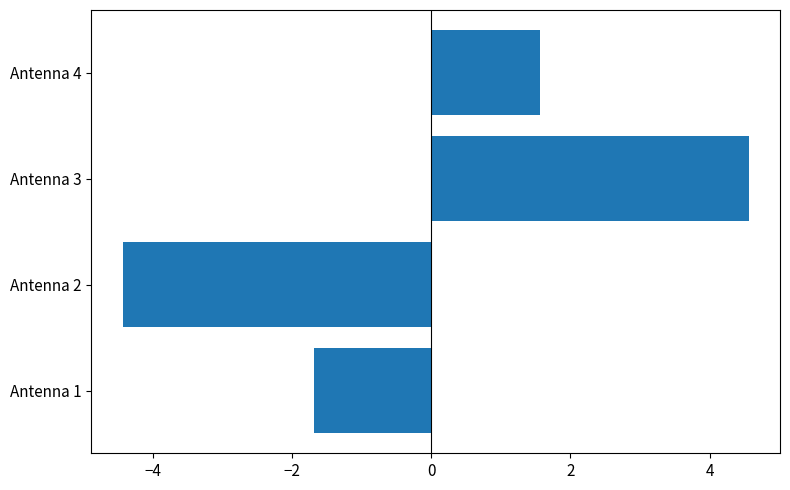

Does the chart contain stacked bars?

No